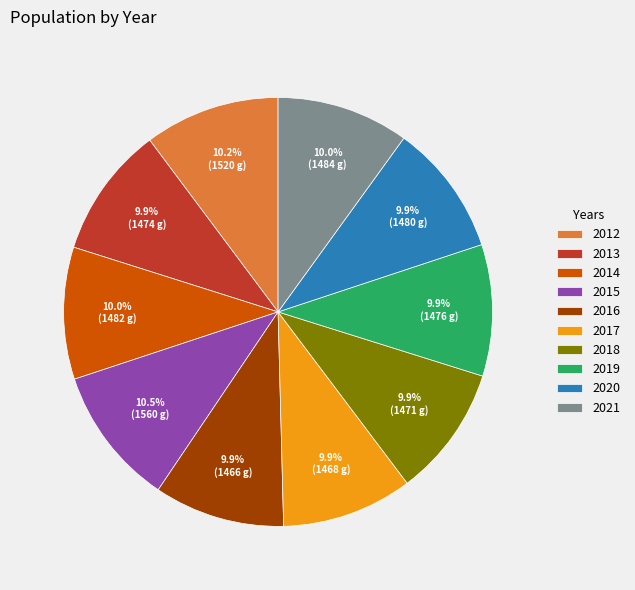

To the nearest percent, what is the average slice percentage?

10%